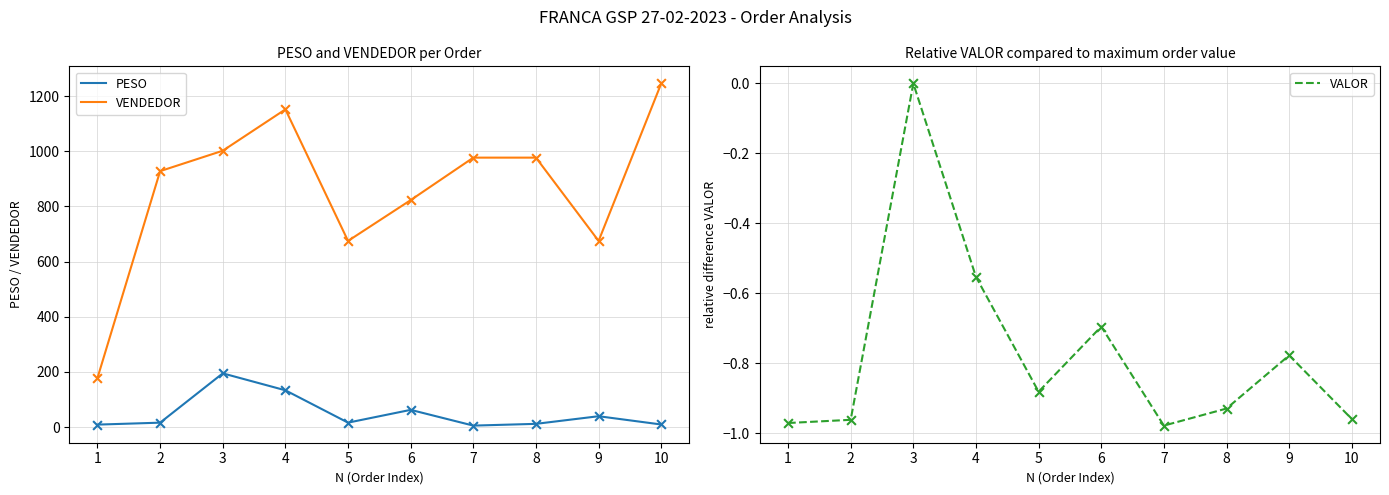

Is the value of VENDEDOR at 1 greater than the value of PESO at 1?

Yes